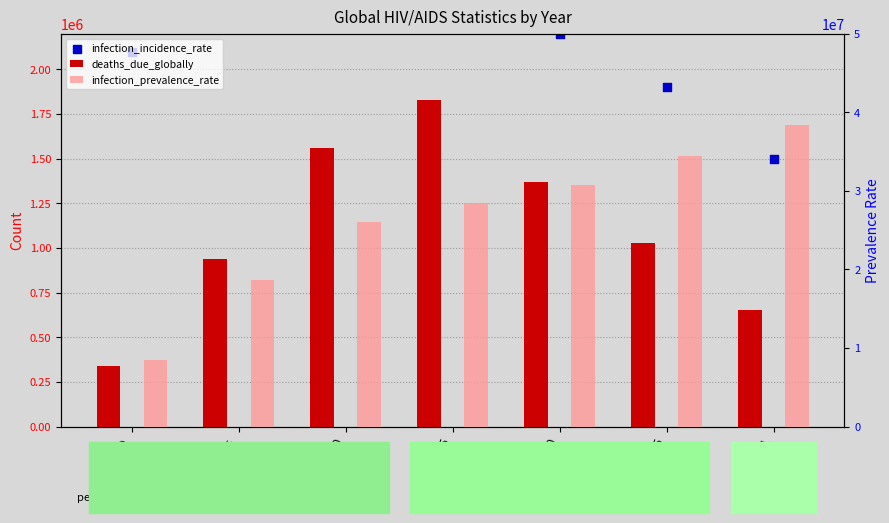

At which category is the sum across all series the highest?

2021